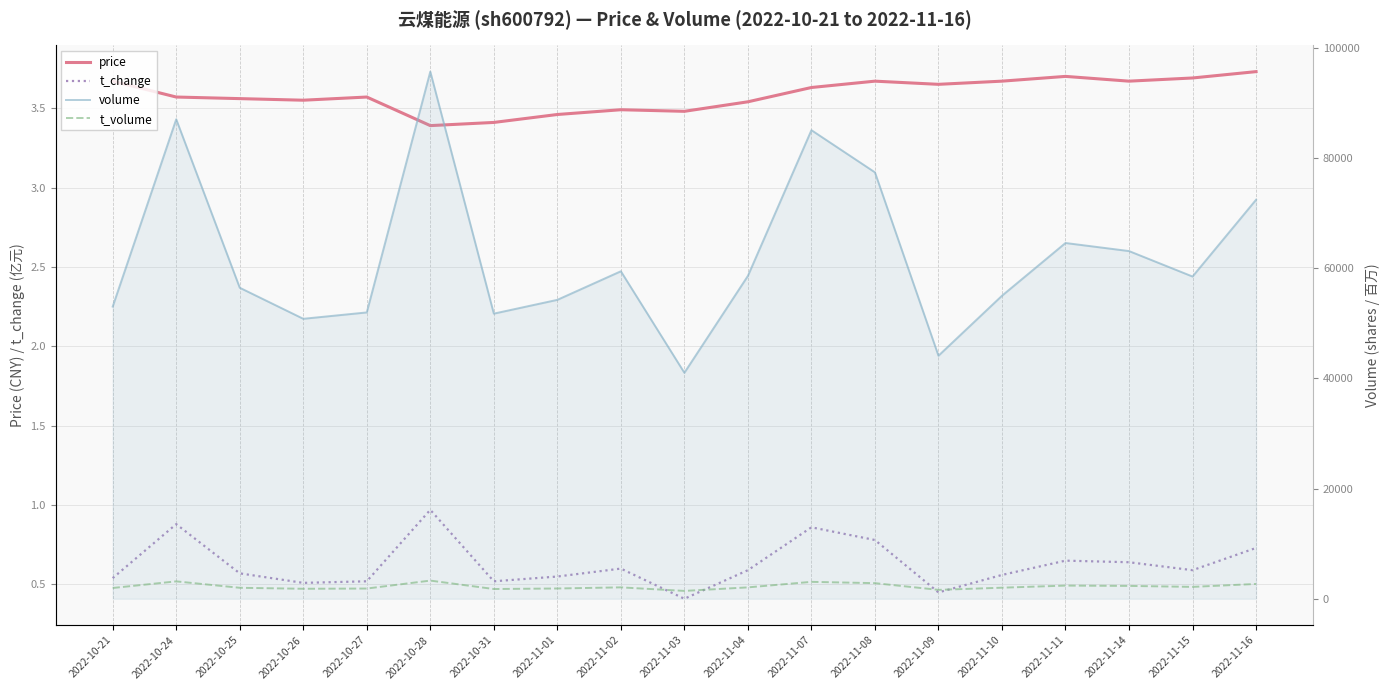

Is it true that price equals 2.1 at 2022-10-26?

False